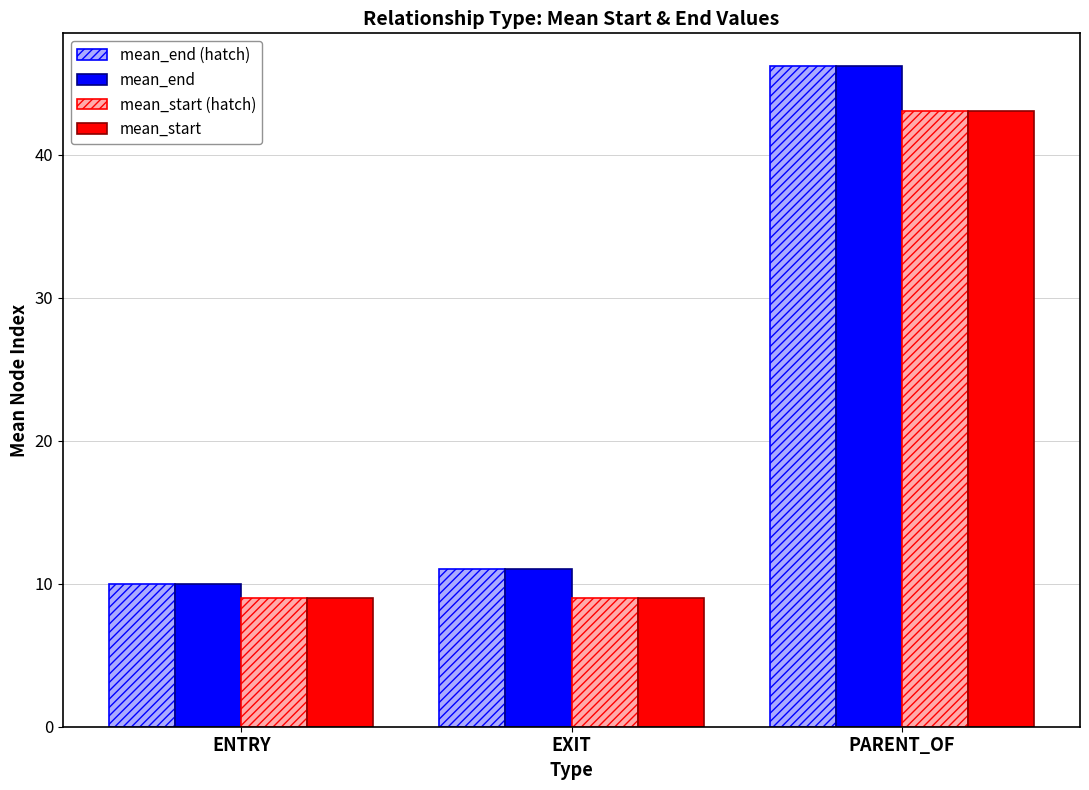

How many groups of bars are there?

3